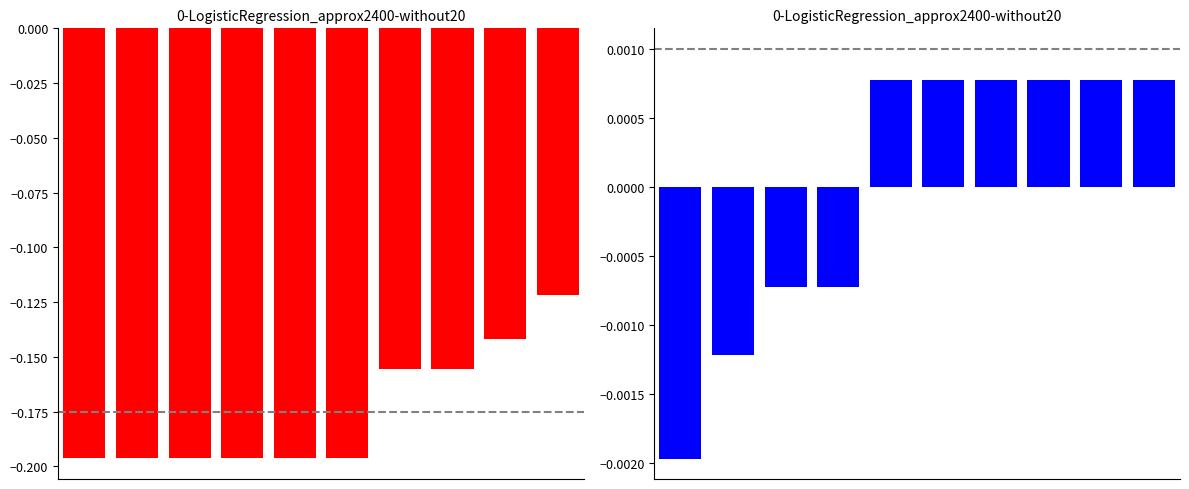

Where is Cost normalized deviation nearest to the value 0?

2